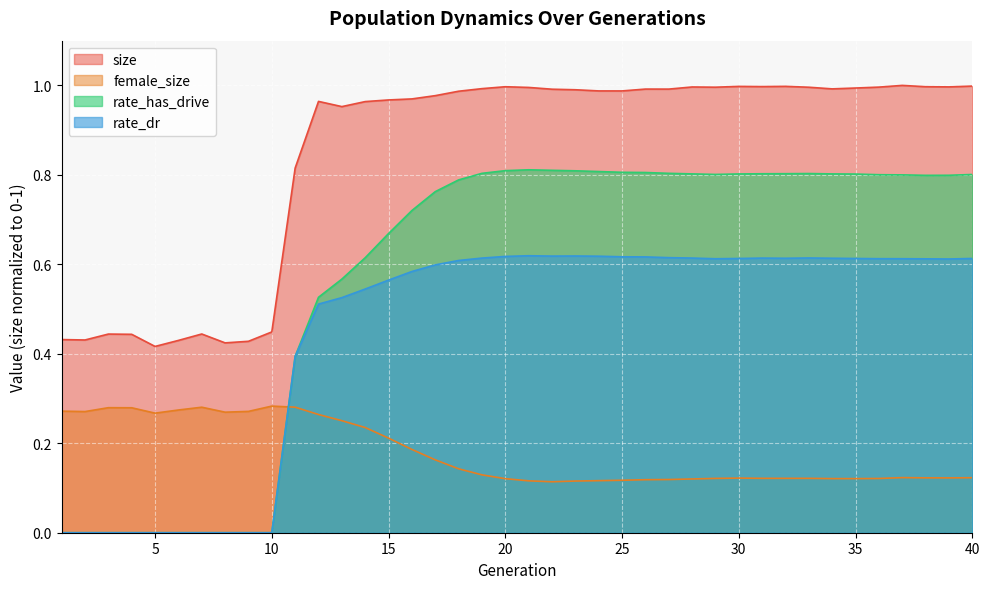

What is the difference between the maximum and minimum values in the size series?

0.6